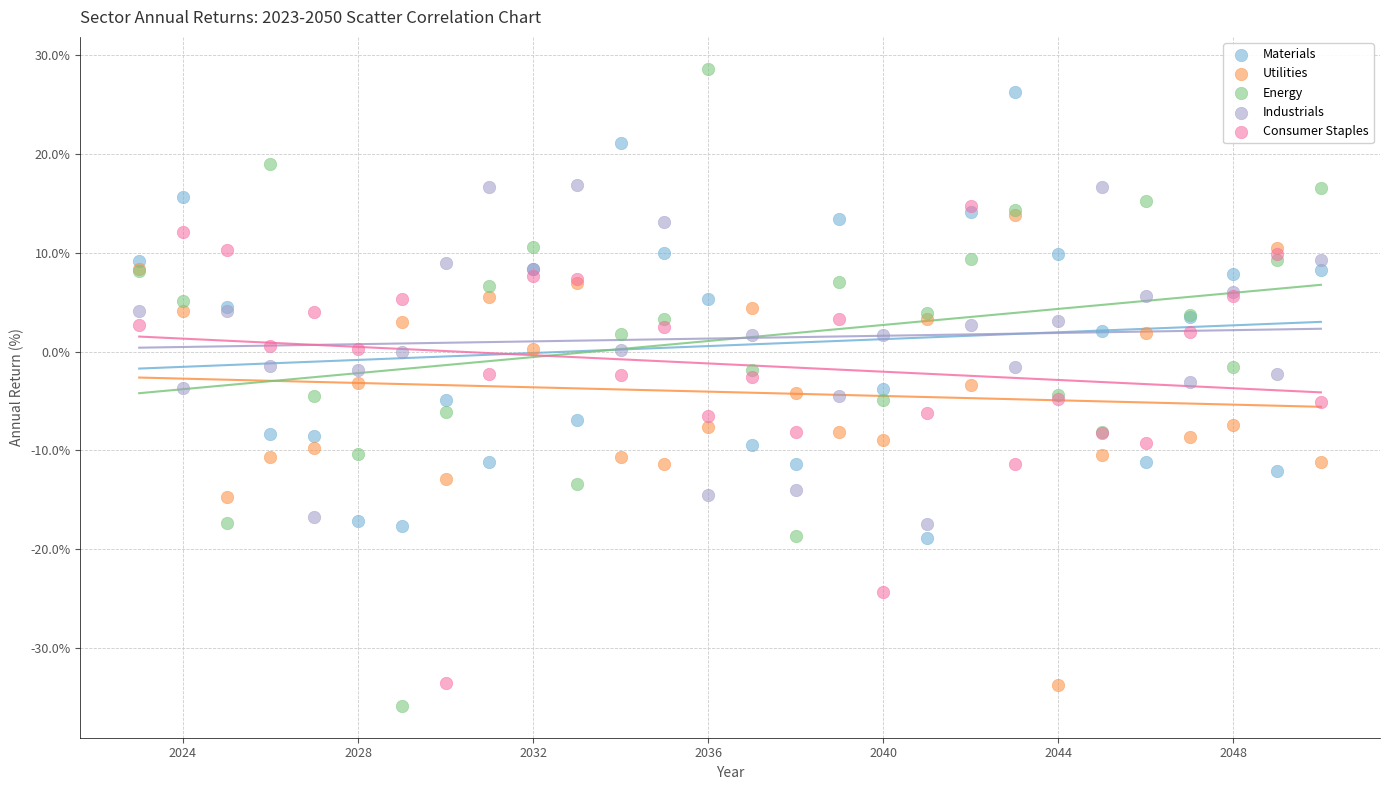

Which series has the widest spread of Y values?

Energy